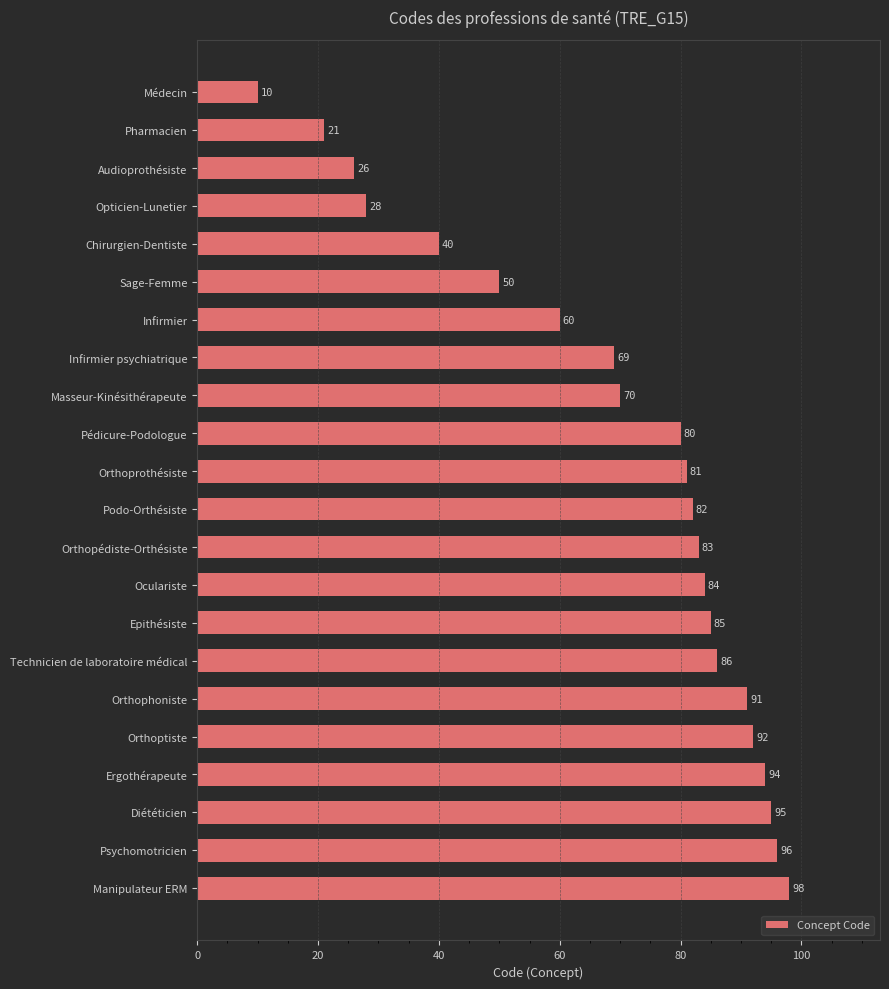

How many data points are less than 82?

11